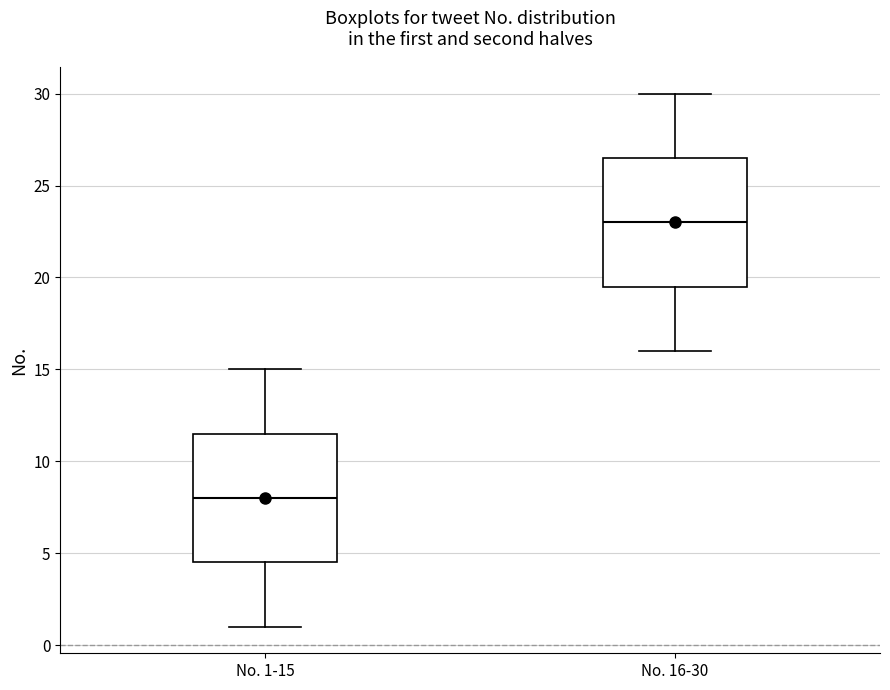

Reading left to right, transcribe this box plot: for each box, give where its median line is, the range the box spans, and where its two whiskers end, as read against the y-axis. The values are not printed on the chart, so give them approximately, as read against the axis.

No. 1-15: median 8.0, box 4.5 to 11.5, whiskers 1.0 to 15.0
No. 16-30: median 23.0, box 19.5 to 26.5, whiskers 16.0 to 30.0